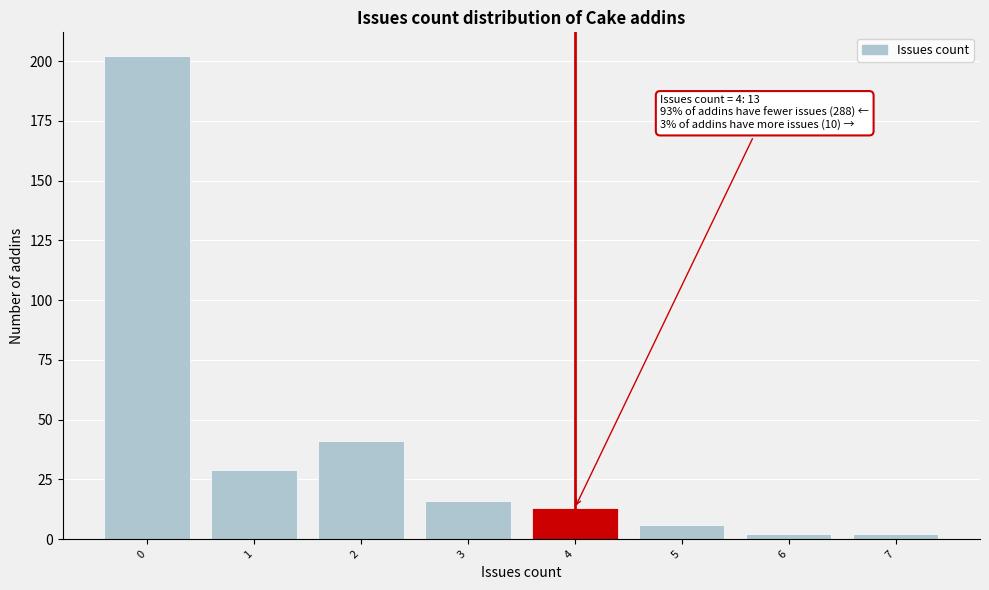

Reading left to right, extract all data points from this chart.

202	29	41	16	13	6	2	2